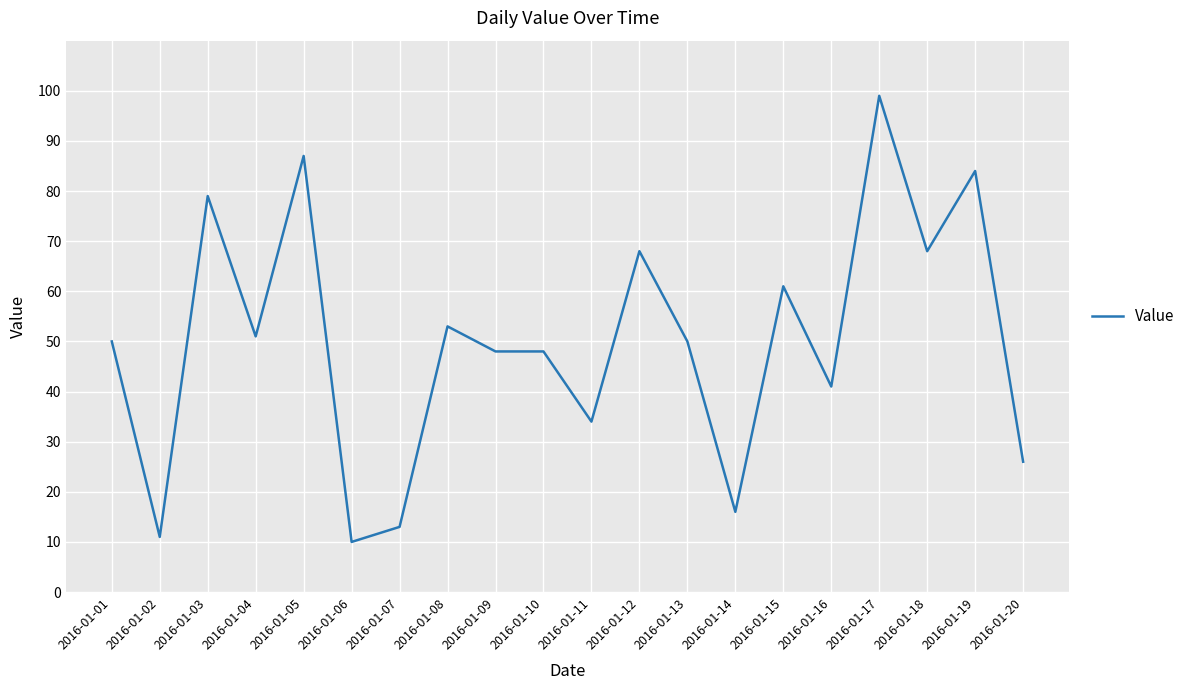

Is it true that the value at 2016-01-03 is 79?

True